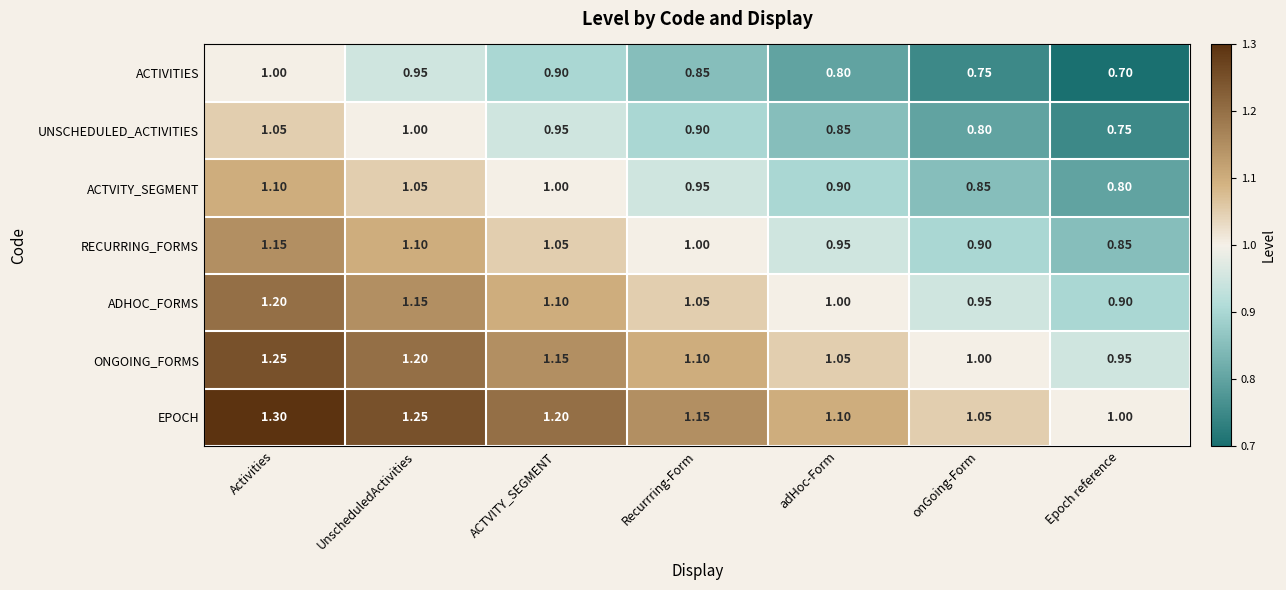

What is the total value across all series at onGoing-Form?

6.3